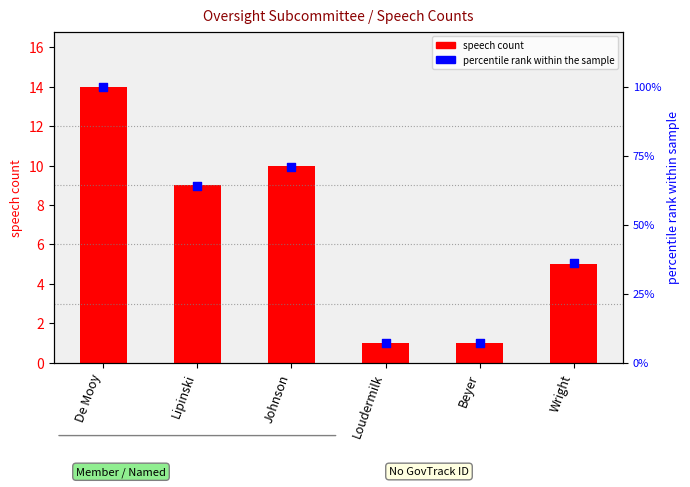

Is the value of percentile rank within the sample at Loudermilk greater than the value of speech count at Lipinski?

No